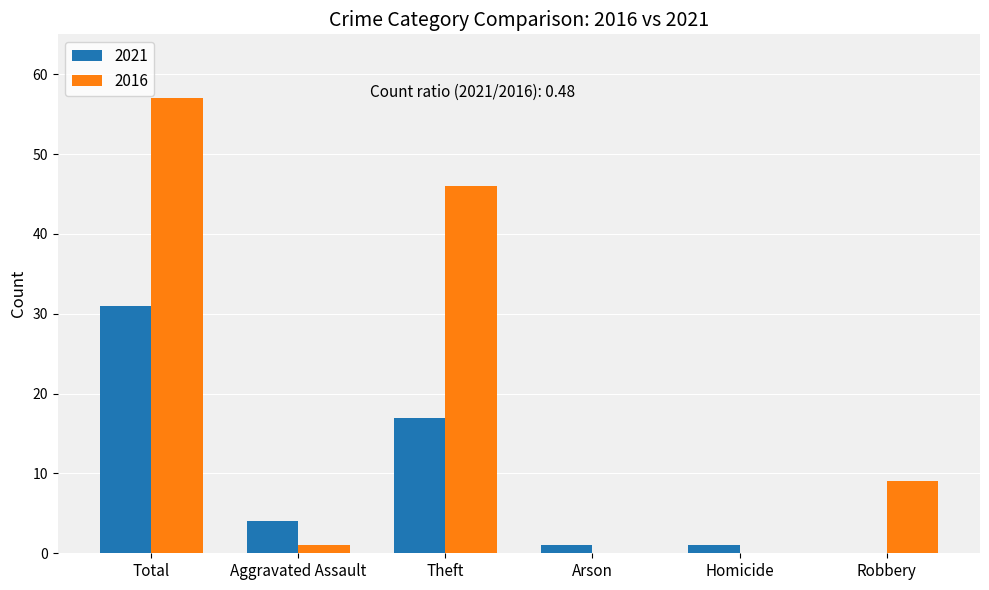

What is the difference between the 2016 values at Total and Theft?

11